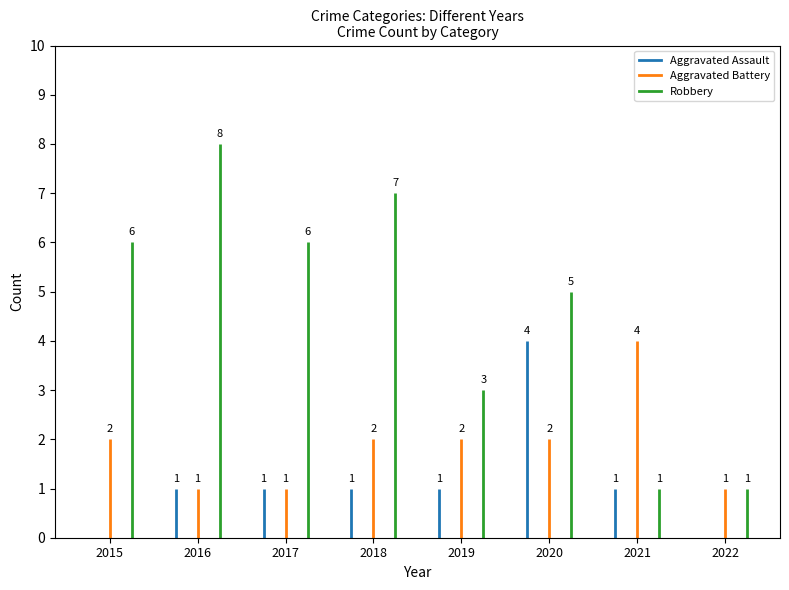

Which series changed the most between 2015 and 2022?

Robbery